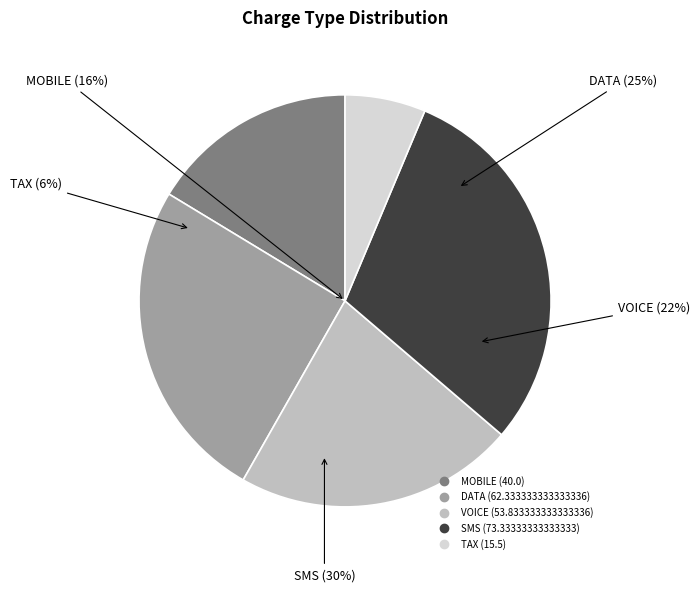

True or false: TAX accounts for 1% of the total.

False